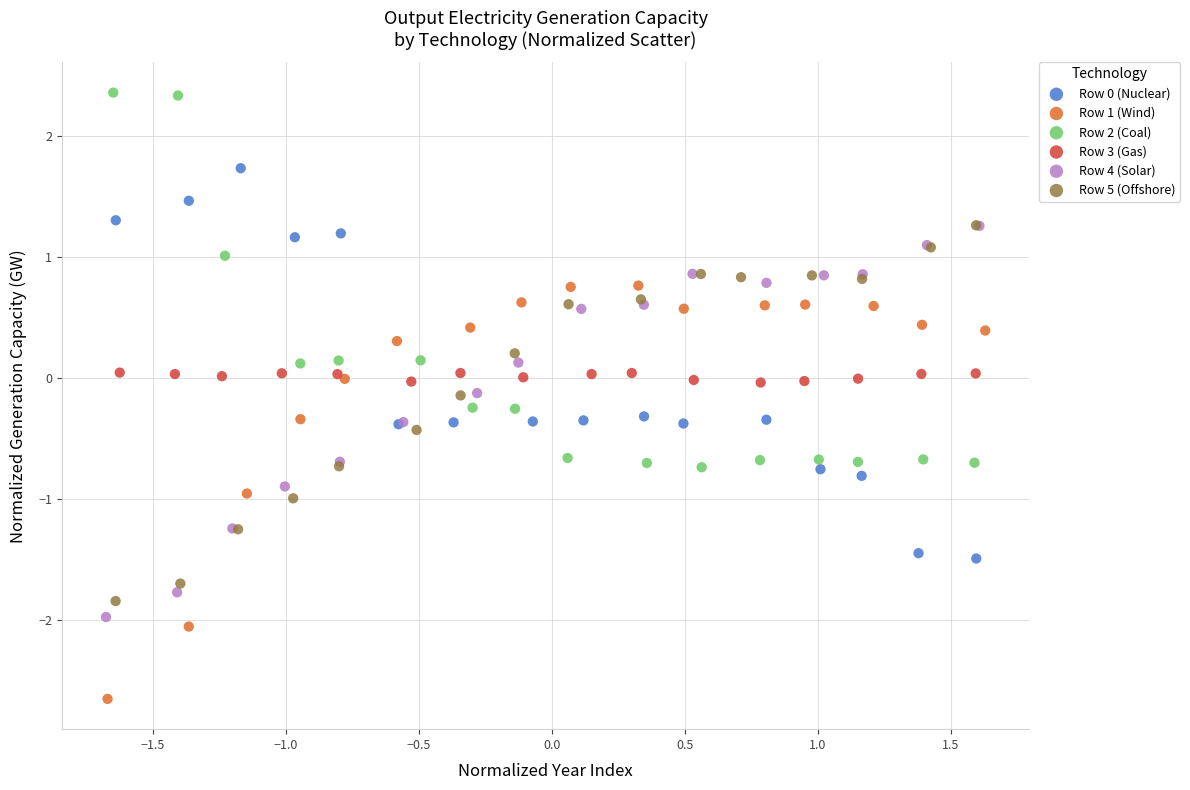

Which series contains the highest Y value?

Row 2 (Coal)